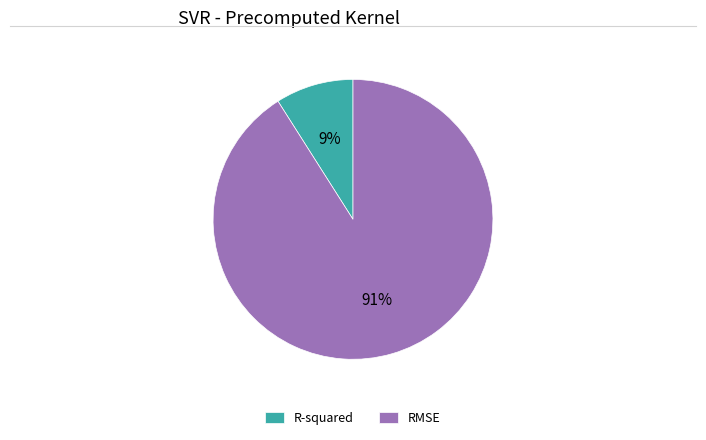

Combined, do RMSE and R-squared account for over 50%?

Yes